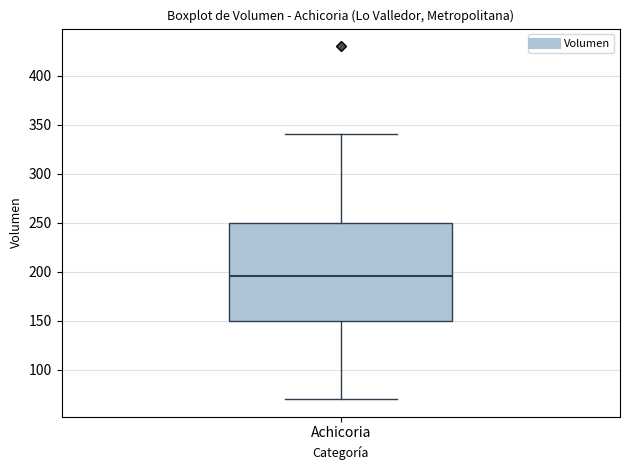

Where does the lower whisker of the box for Achicoria end on the y-axis? The values are not printed on the chart, so give them approximately, as read against the axis.

70